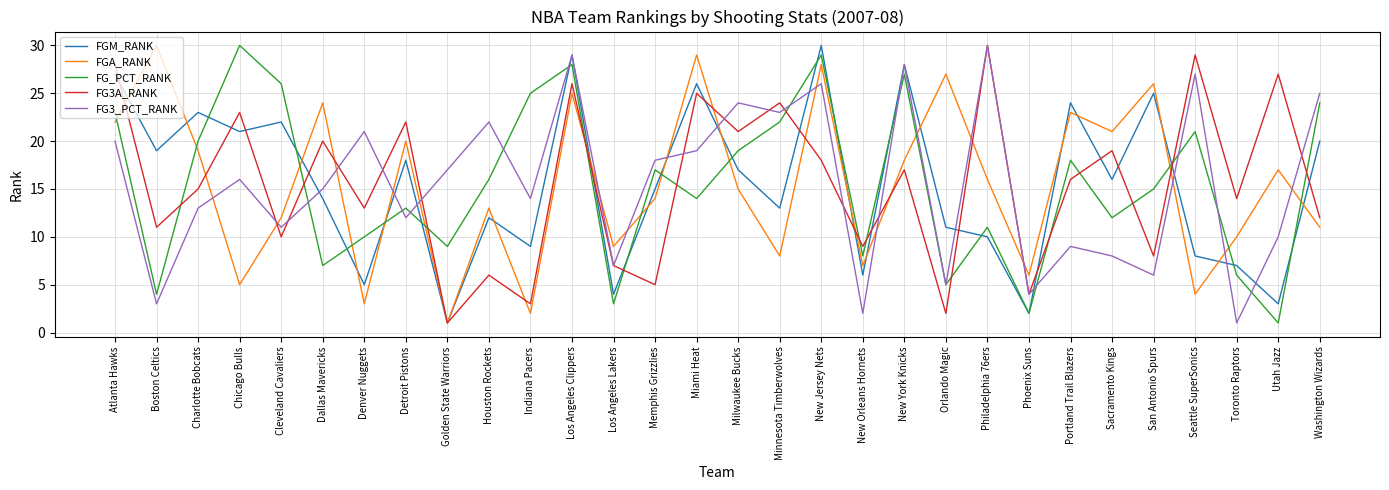

Where is the first local minimum for FGM_RANK?

Boston Celtics